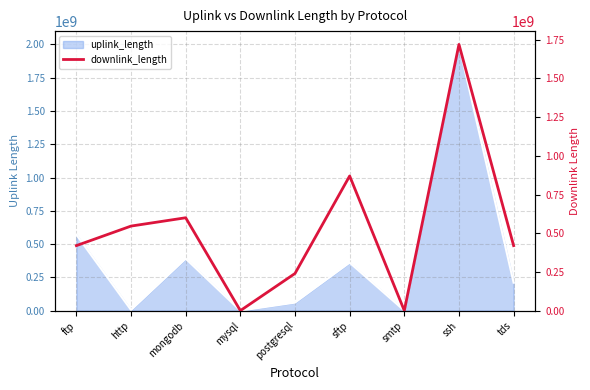

What is the average value?

535208502